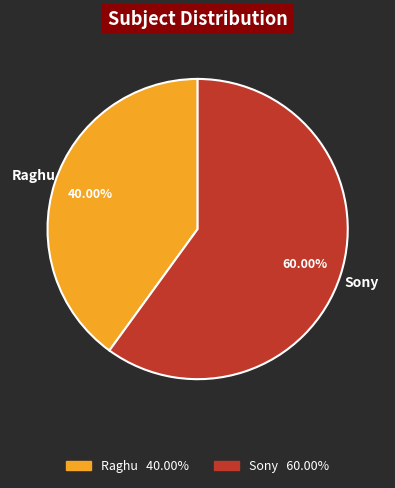

To the nearest percent, what is the difference between the largest and smallest slice percentages?

20%